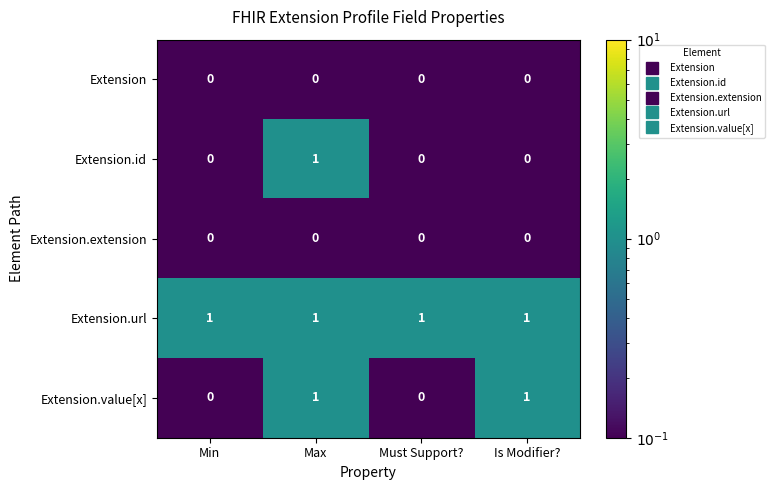

The Extension.extension series shows 0 at Max. True or false?

True